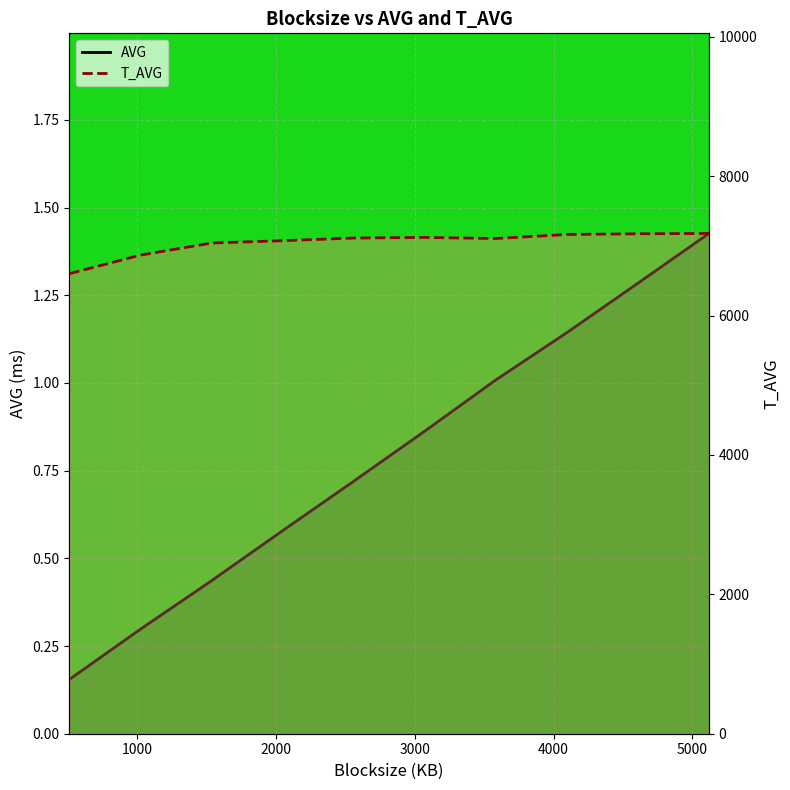

True or false: AVG and T_AVG cross at least once.

False